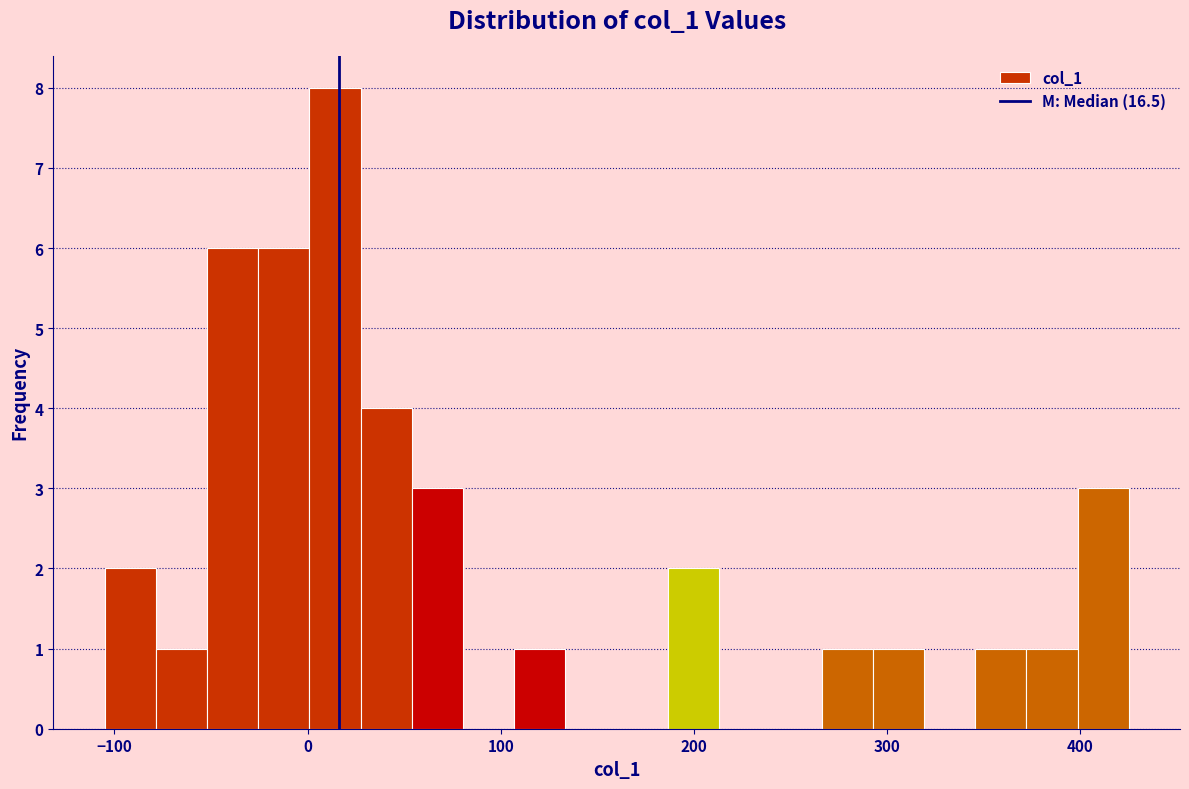

Around what value on the x-axis is the tallest bar? Give the approximate position of its centre, as read against the axis.

10